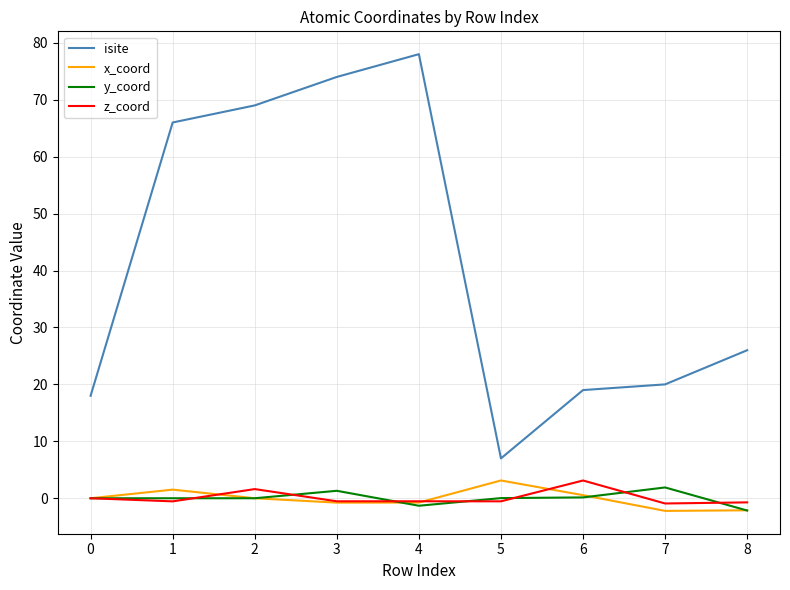

Where does the isite series first go above 26?

1